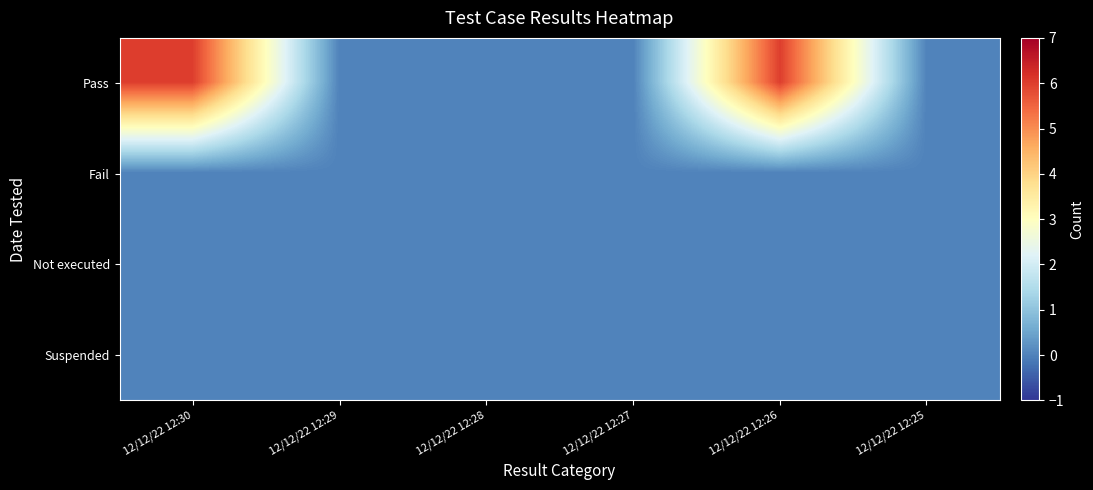

Between 12/12/22 12:29 and 12/12/22 12:26, which is larger?

12/12/22 12:26